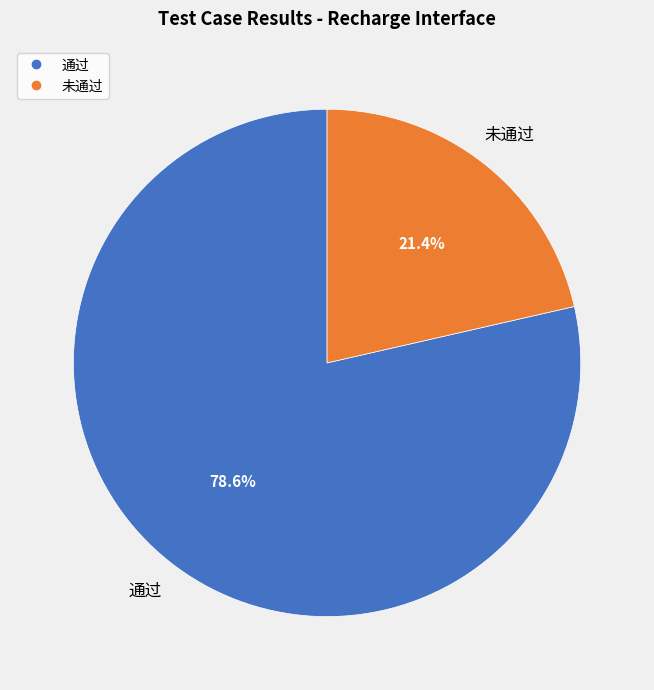

What is the ratio of the value at 未通过 to the value at 通过?

0.3